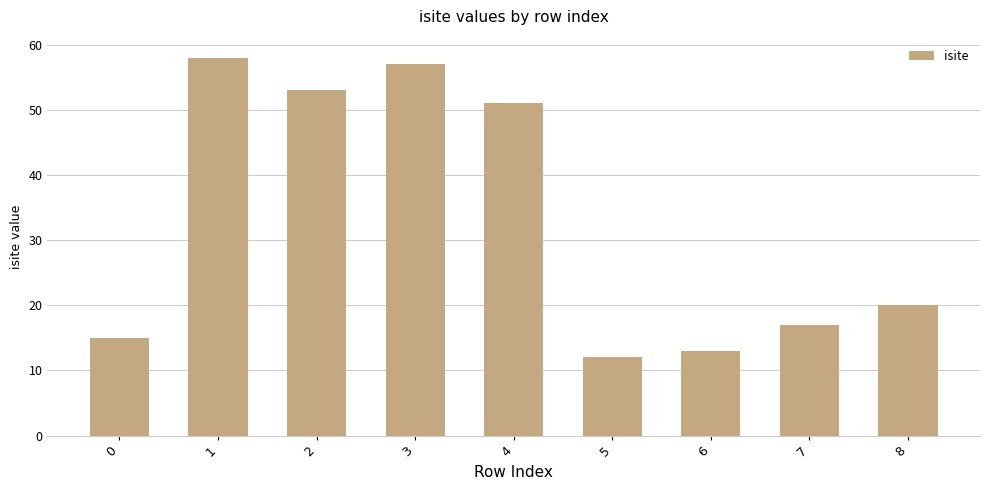

List the labels in order of value, smallest first.

5, 6, 0, 7, 8, 4, 2, 3, 1